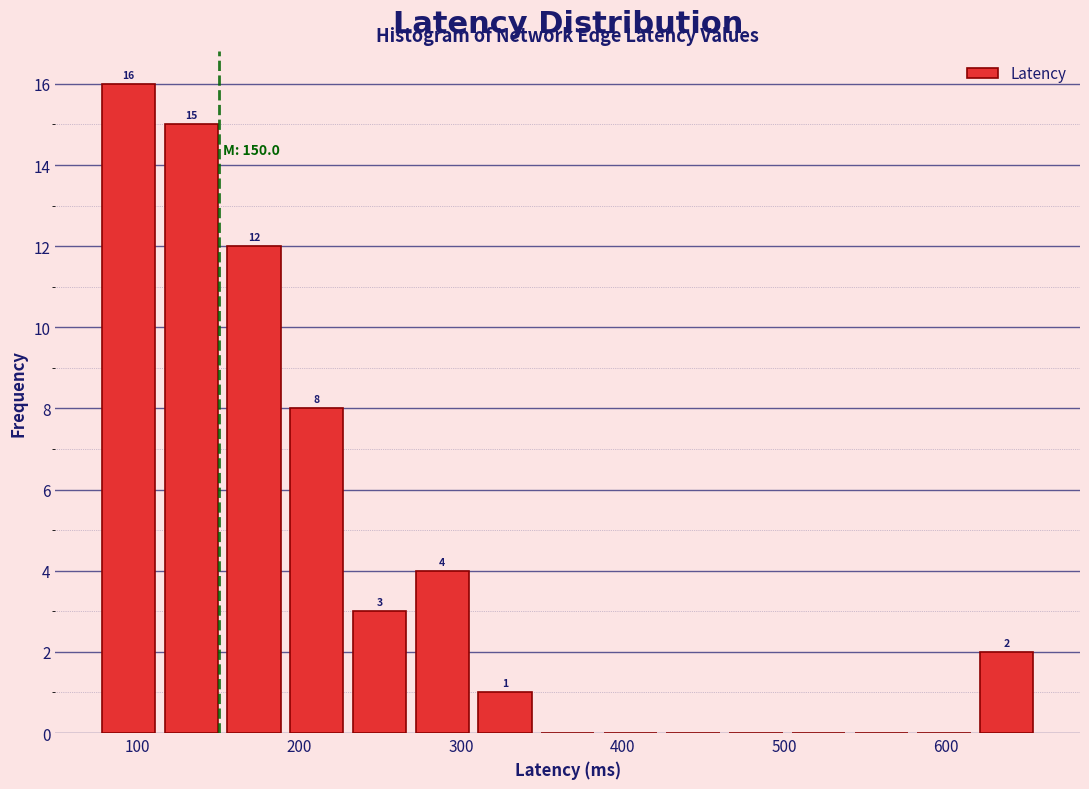

Around what value on the x-axis is the tallest bar? Give the approximate position of its centre, as read against the axis.

90